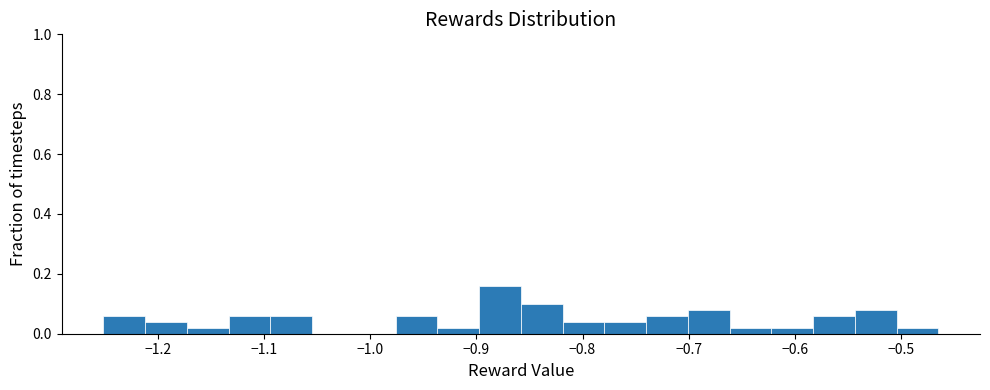

Around what value on the x-axis is the tallest bar? Give the approximate position of its centre, as read against the axis.

-0.88